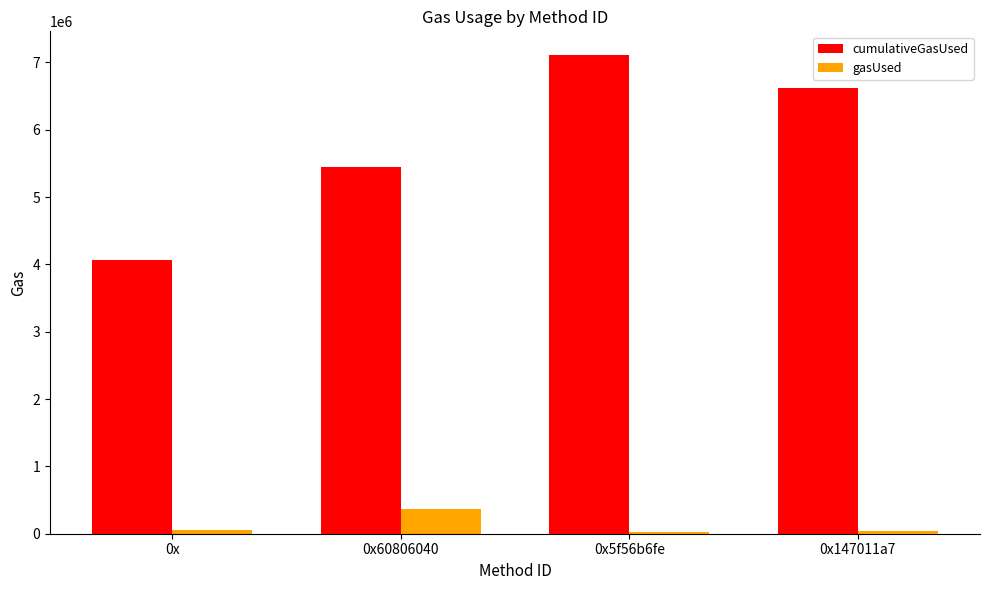

What is the maximum value shown in the chart?

7105207